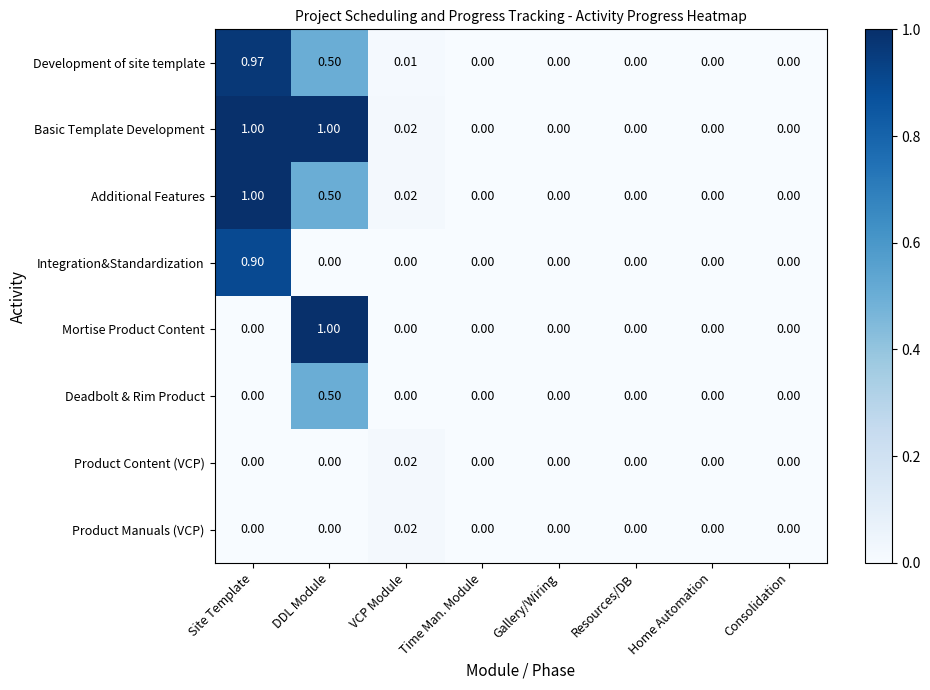

Which category has the highest value in the Product Manuals (VCP) series?

VCP Module